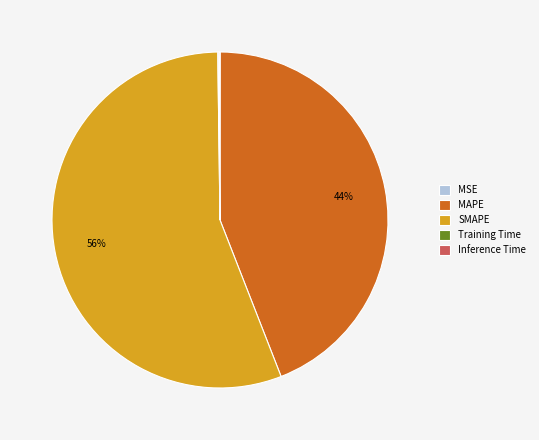

Which category has the biggest portion of the pie?

SMAPE